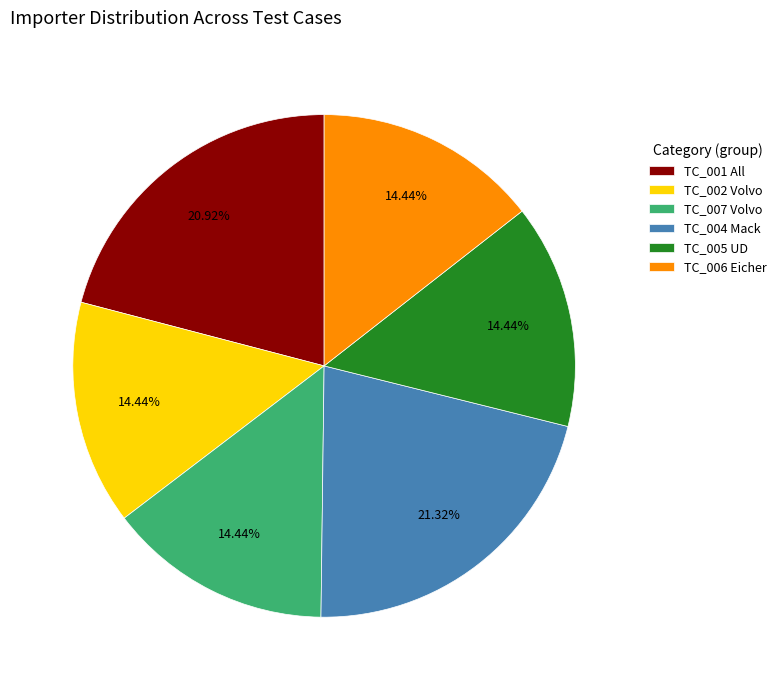

What percentage do TC_007 Volvo and TC_002 Volvo together represent?

28.9%